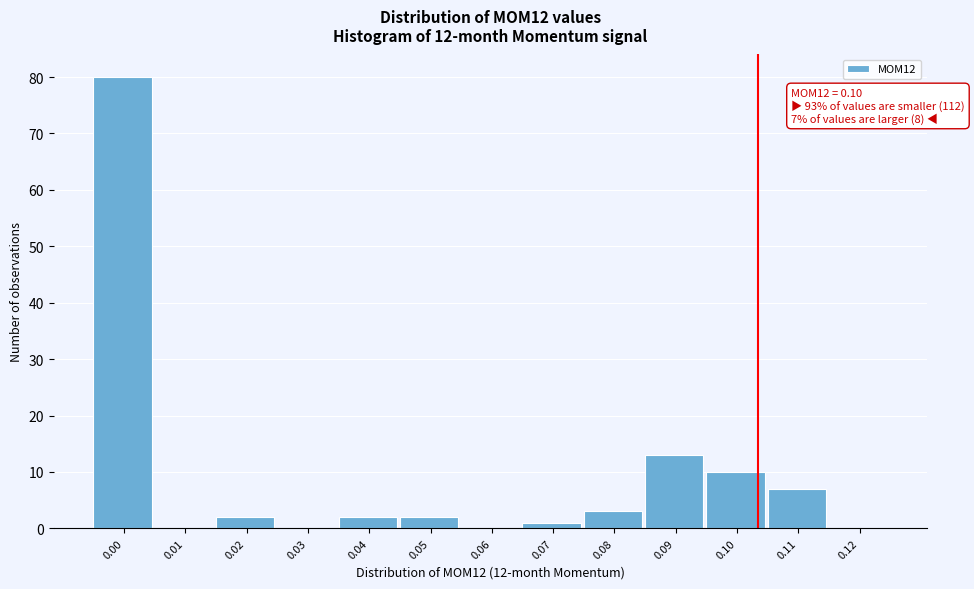

Reading right to left, what are all the values shown in this chart?

0.12=0	0.11=7	0.10=10	0.09=13	0.08=3	0.07=1	0.06=0	0.05=2	0.04=2	0.03=0	0.02=2	0.01=0	0.00=80